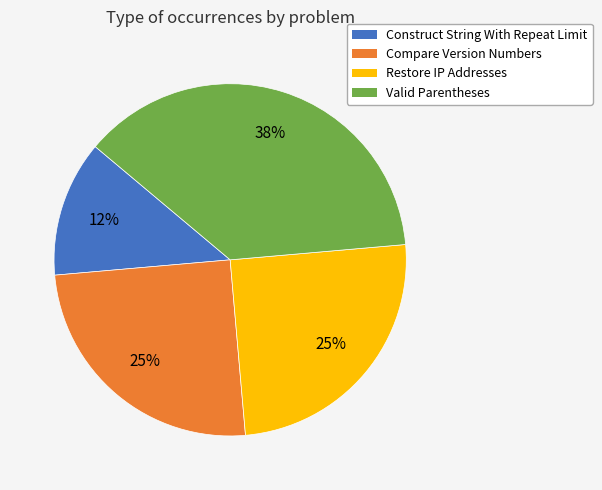

Is the sum of Compare Version Numbers and Construct String With Repeat Limit greater than half?

No